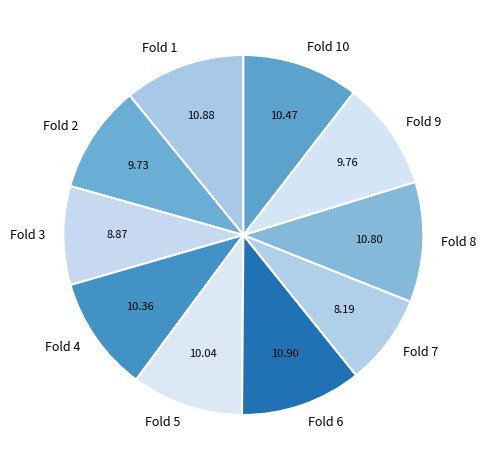

Is the sum of Fold 10 and Fold 8 greater than half?

No